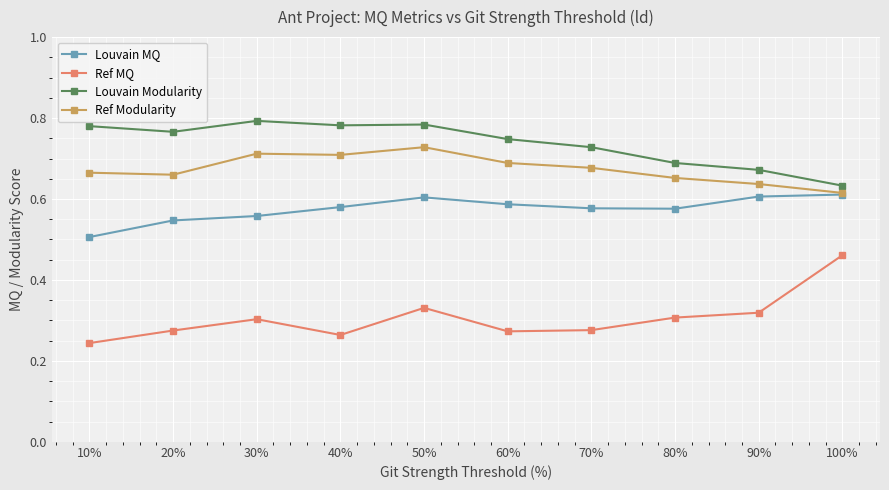

What is the label of the 9th point from the left?

90%